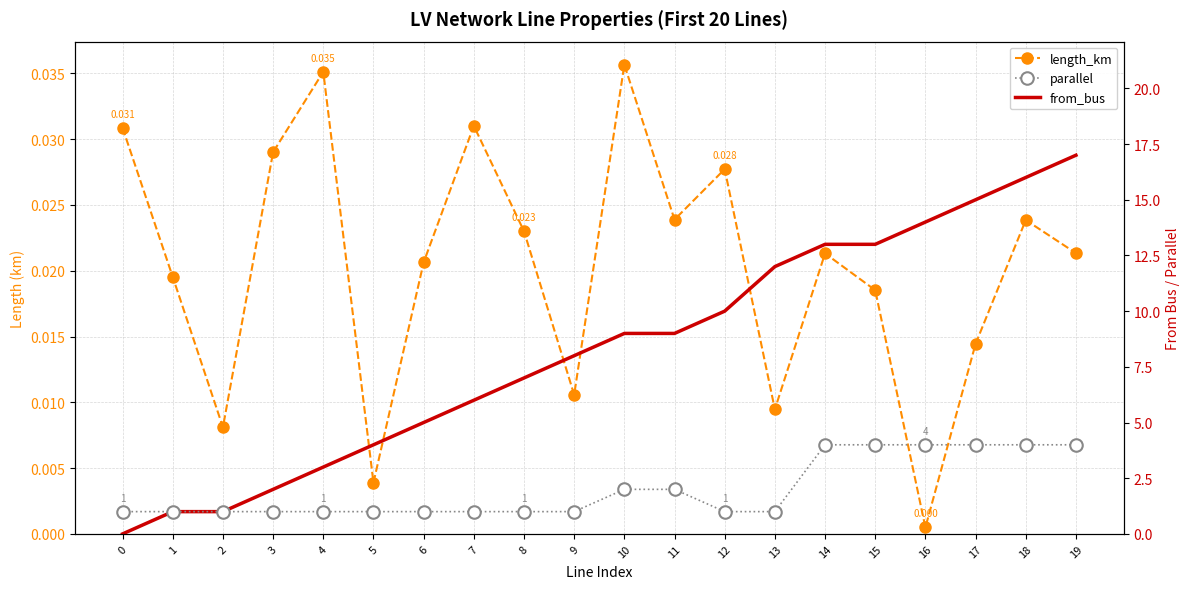

How many positive values does the from_bus series have?

19